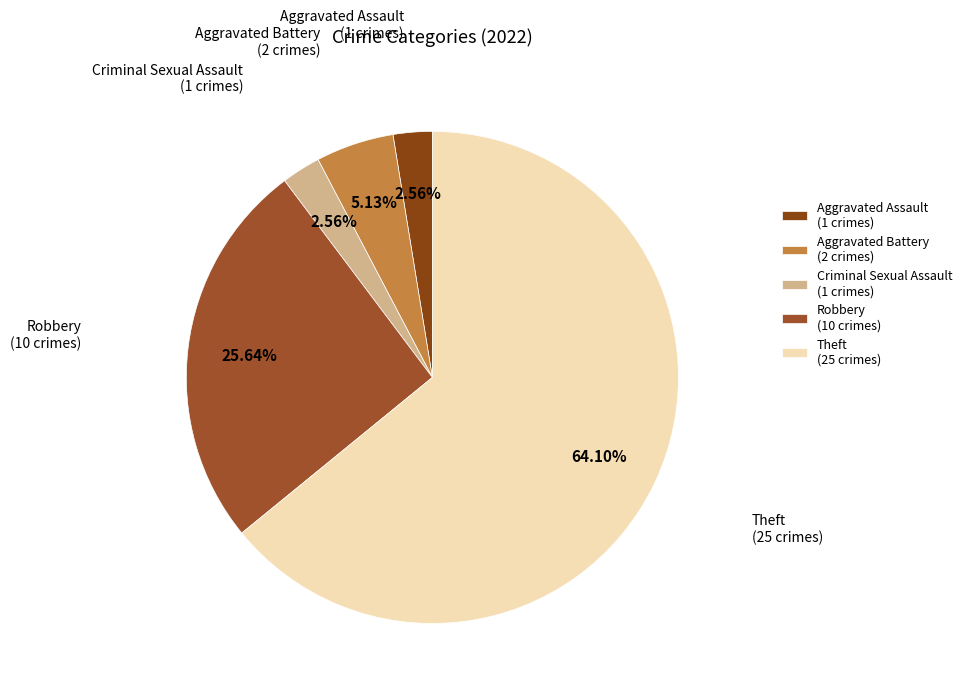

Combined, do Criminal Sexual Assault and Aggravated Battery account for over 50%?

No